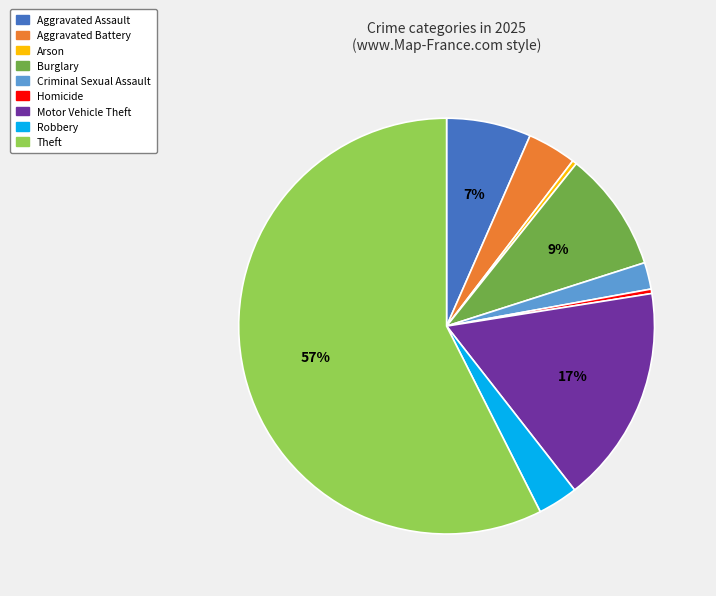

Which slice represents more than half of the pie?

Theft